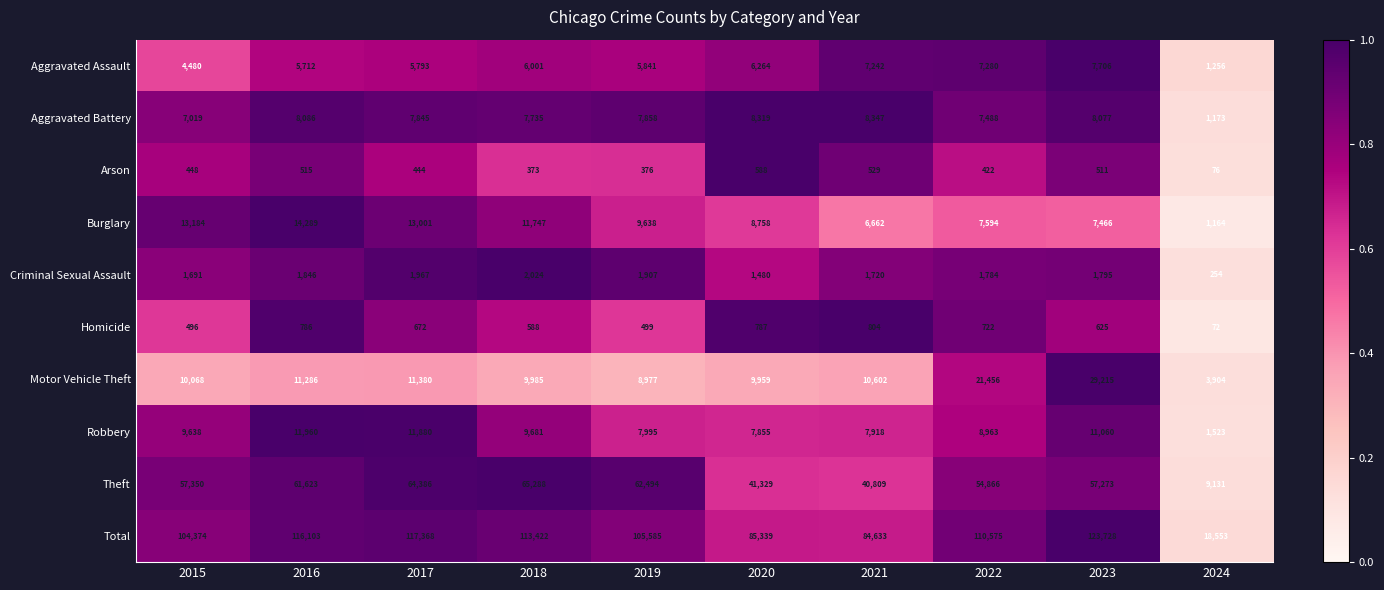

What is the average value of the Motor Vehicle Theft series?

12683